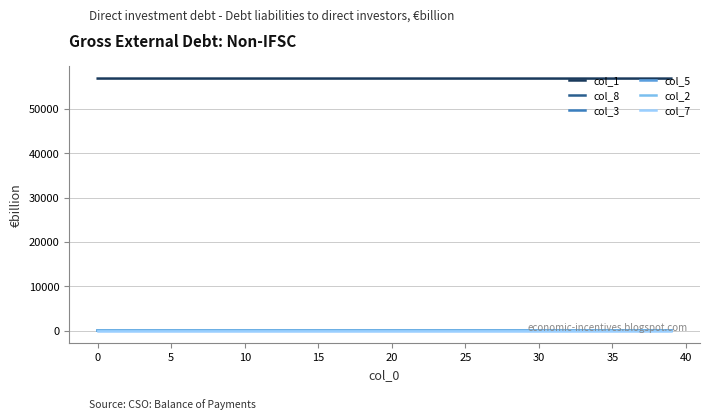

True or false: col_5 and col_8 intersect in this chart.

False